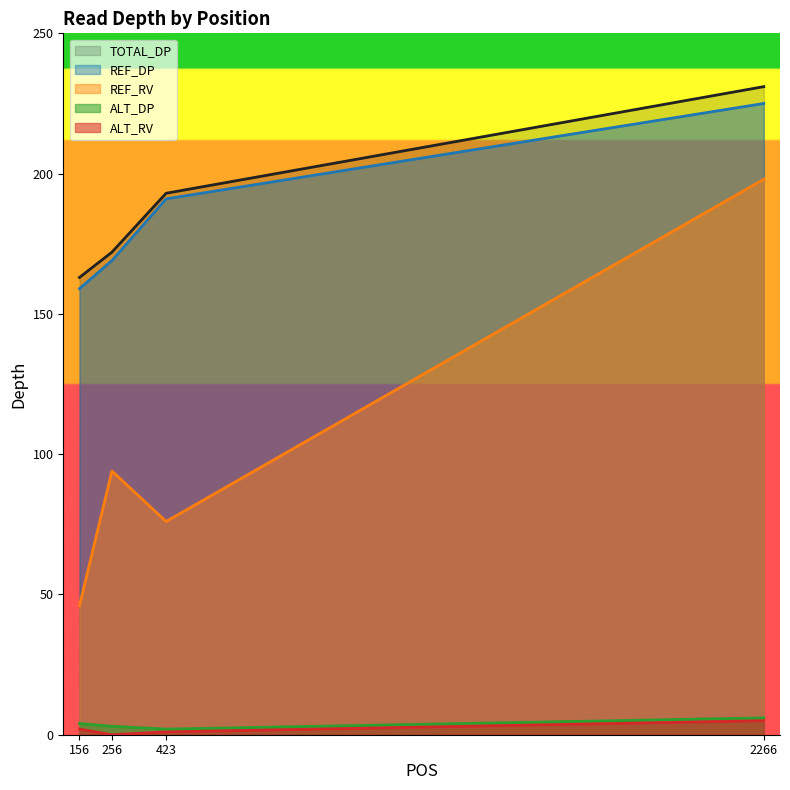

At how many categories does at least one series exceed 211?

1